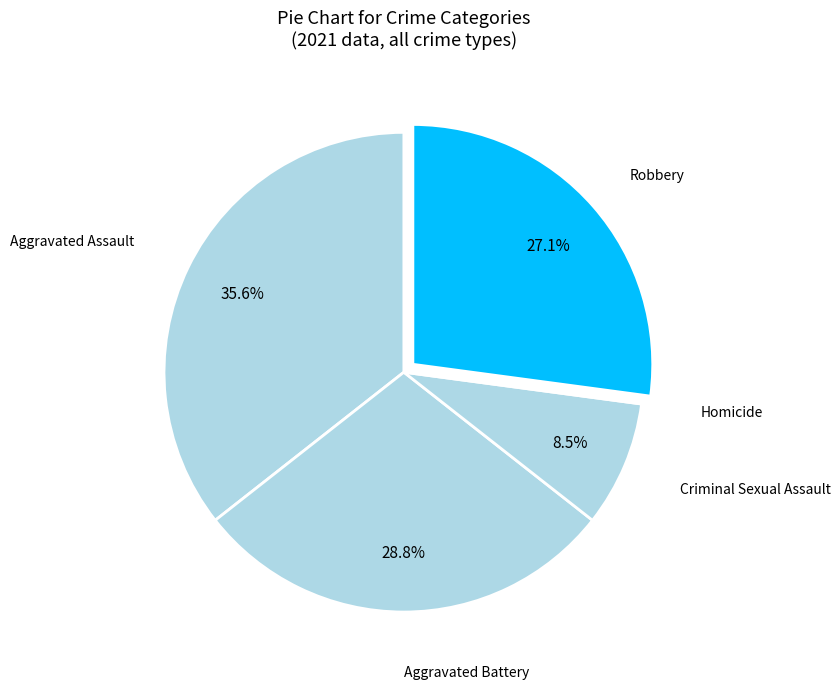

Rank the categories by value from highest to lowest.

Aggravated Assault, Aggravated Battery, Robbery, Criminal Sexual Assault, Homicide